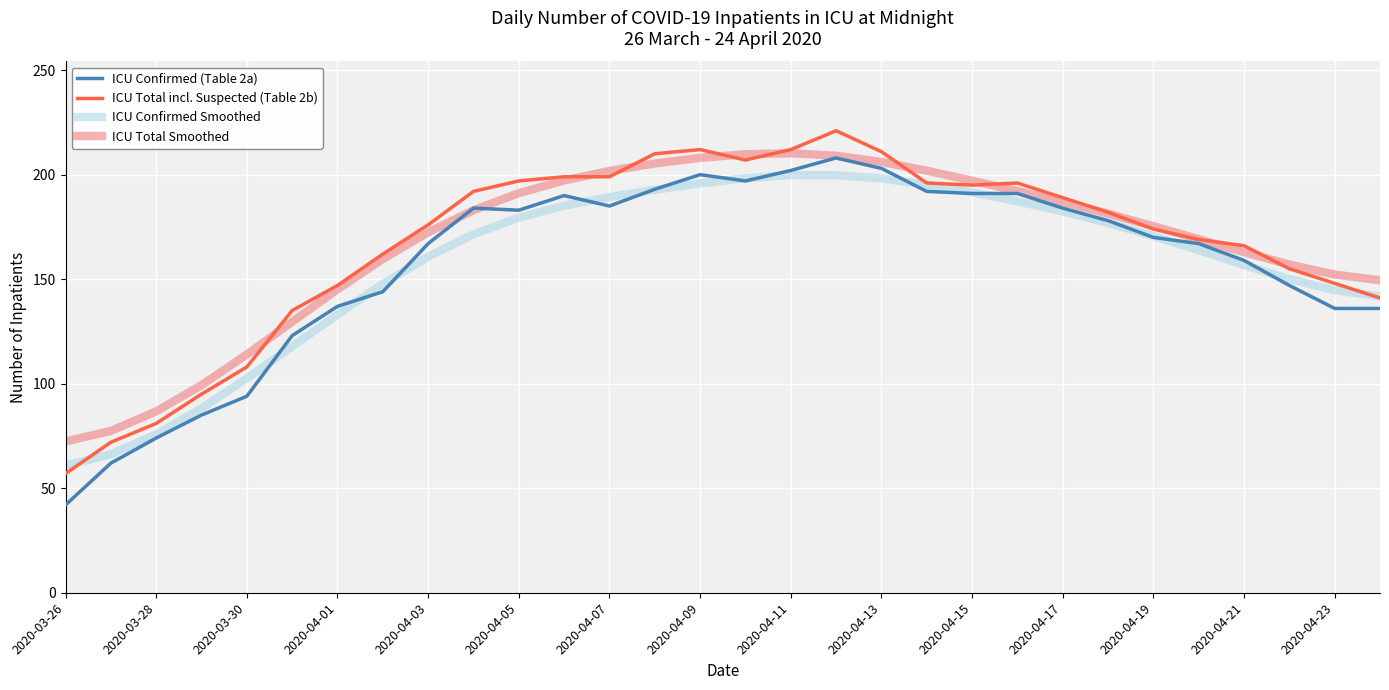

What is the greatest value displayed?

221.0